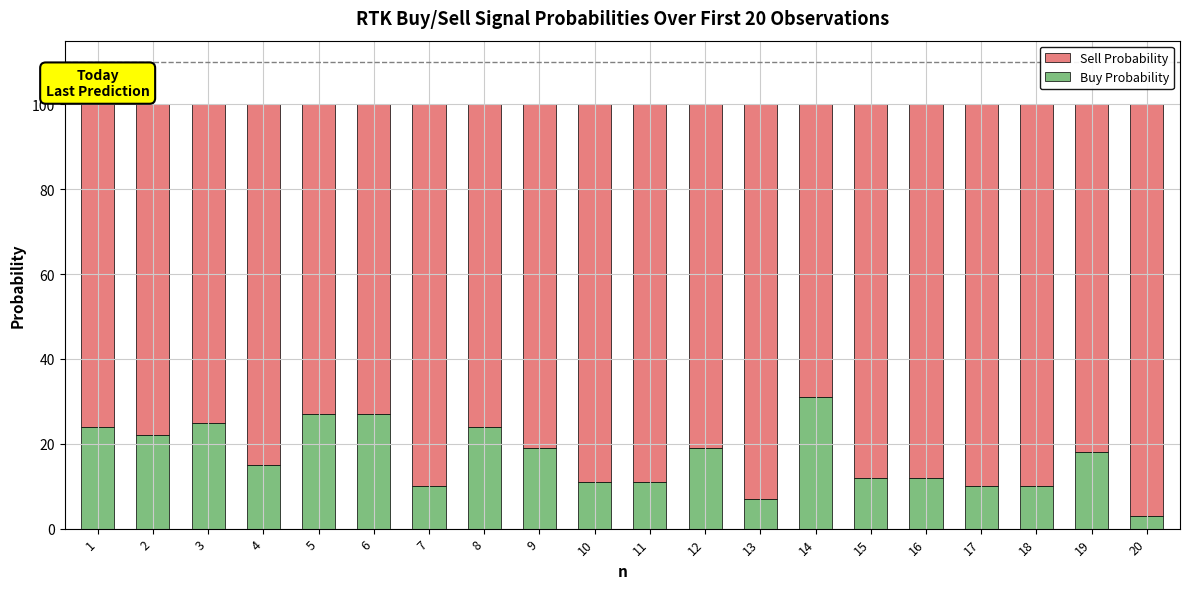

Does the chart contain stacked bars?

Yes